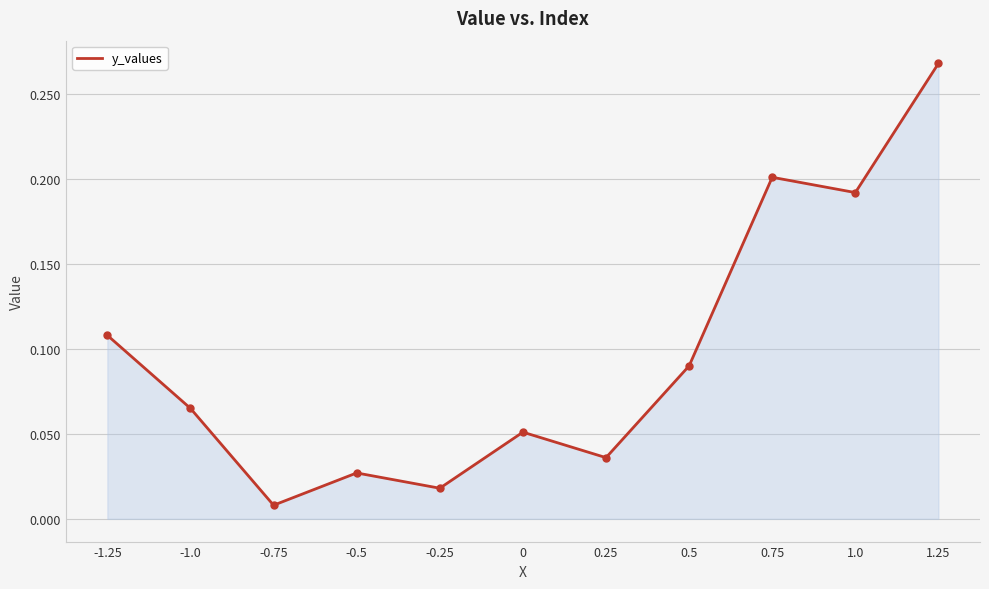

Which category has the lowest value across all series?

-0.75